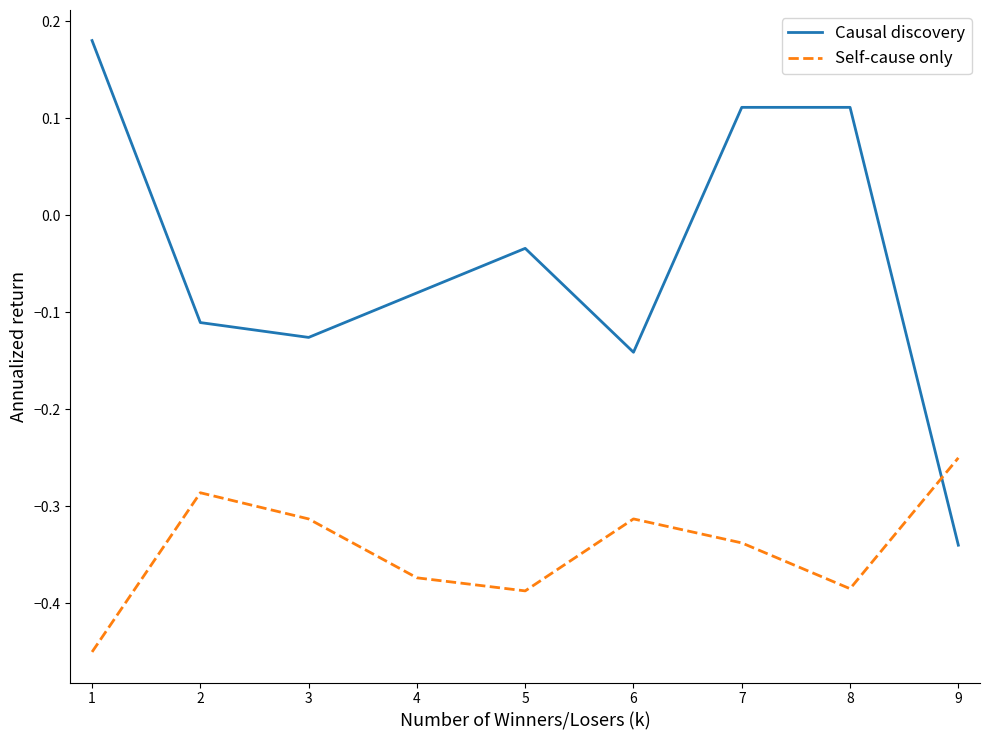

What is the difference between the highest and lowest values at 1?

0.6